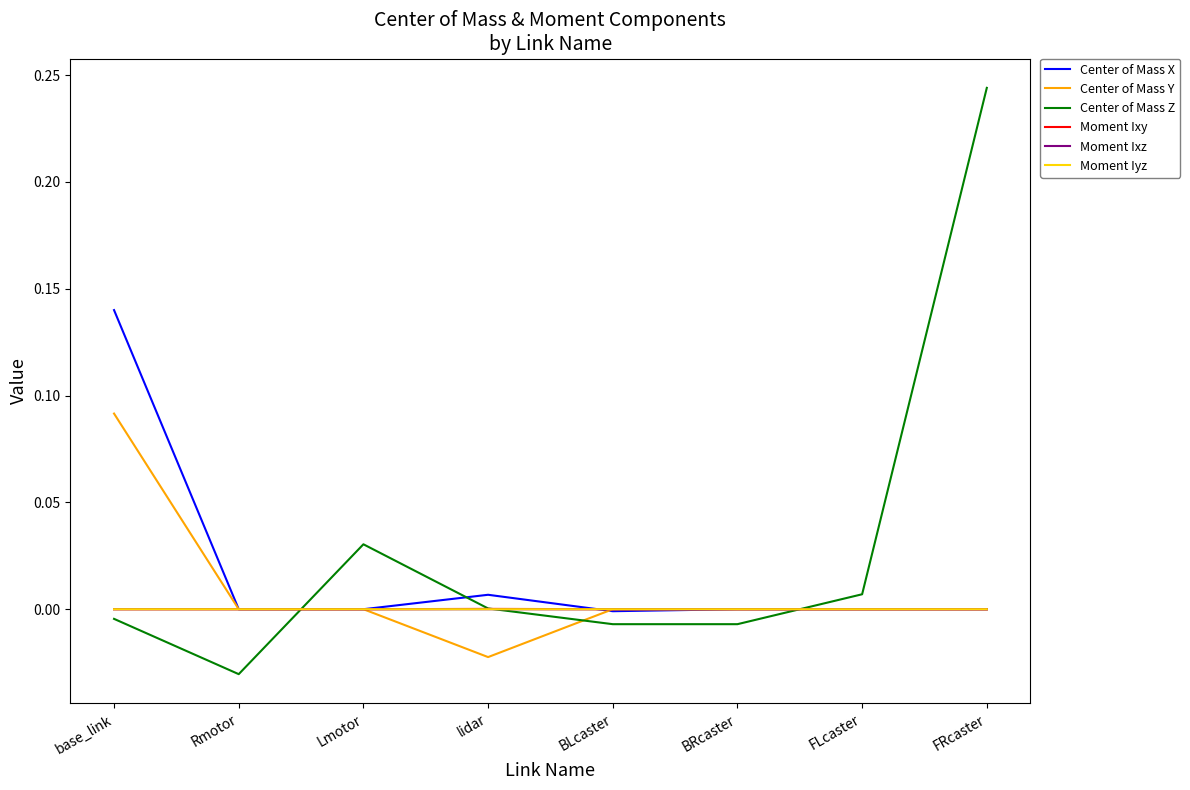

Where do Center of Mass X and Center of Mass Z first cross each other?

Rmotor and Lmotor